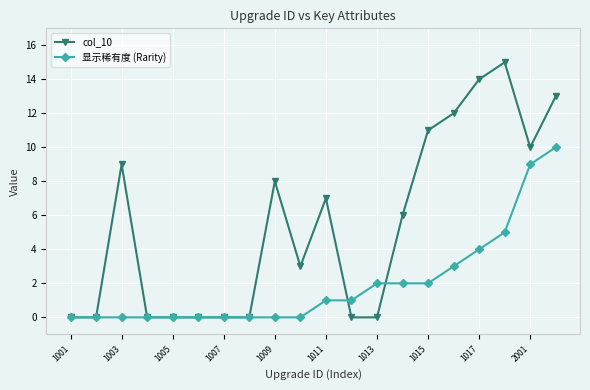

What is the value of the 显示稀有度 (Rarity) point at the 20th from the left?

10